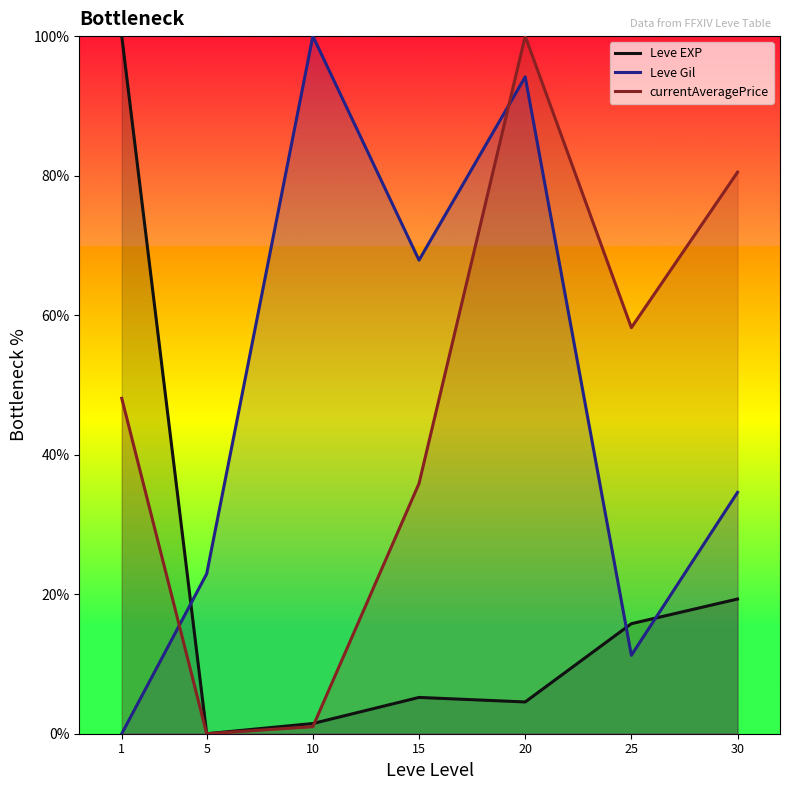

At which label does Leve EXP reach its peak?

1